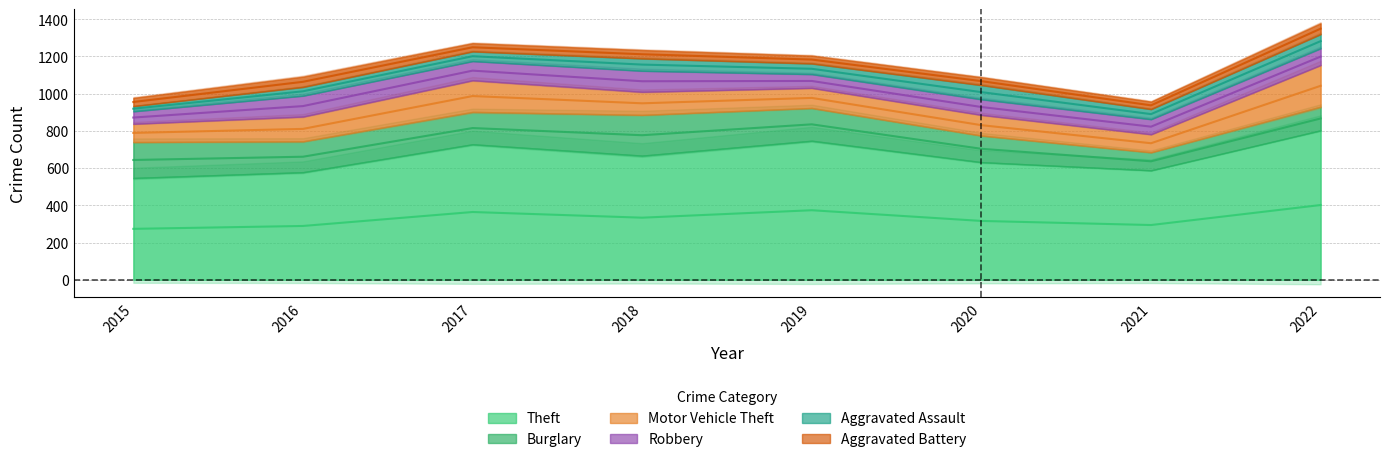

How many interior local valleys does the Aggravated Assault series have?

2